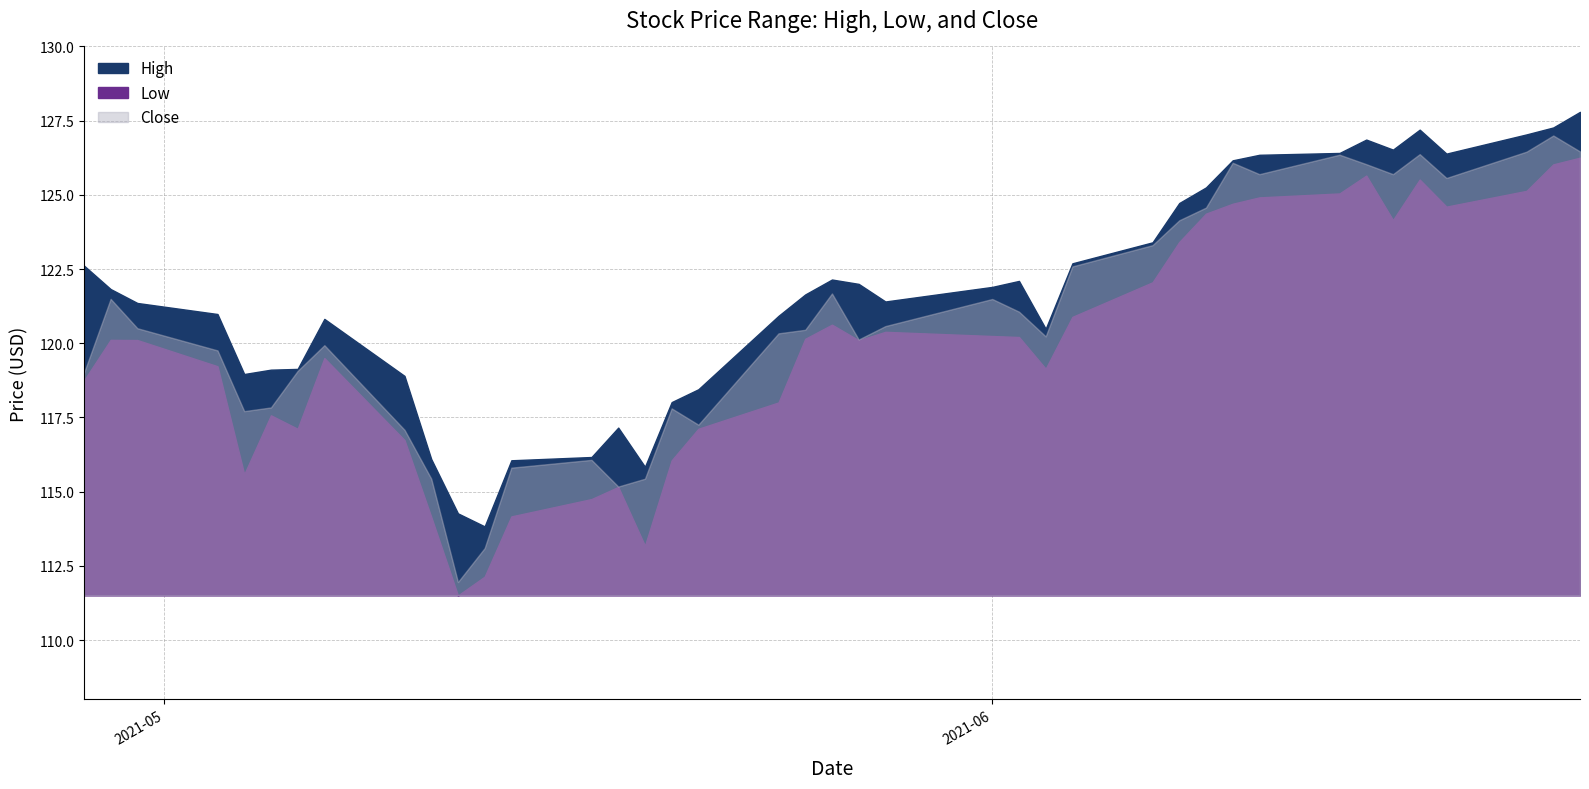

How many distinct data groups are displayed?

3